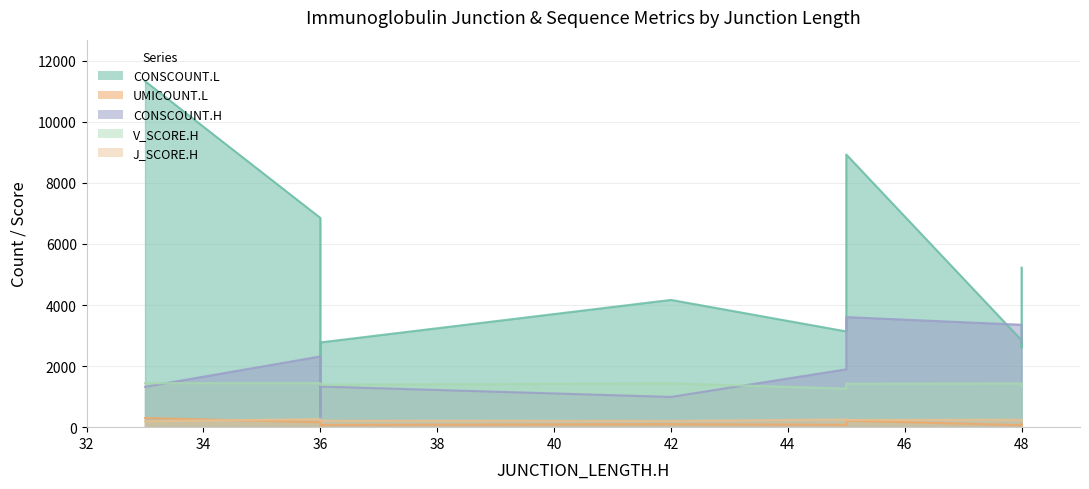

Which has a higher value, 48 or 36?

48